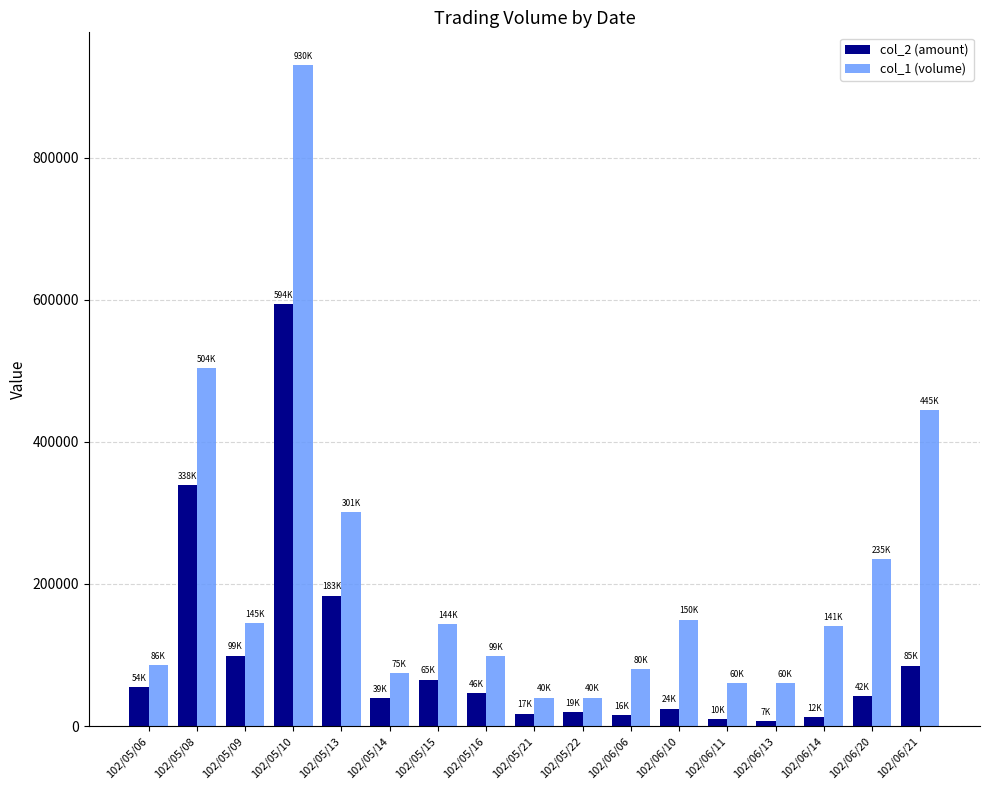

List the series in order of their peak value, lowest first.

col_2 (amount), col_1 (volume)